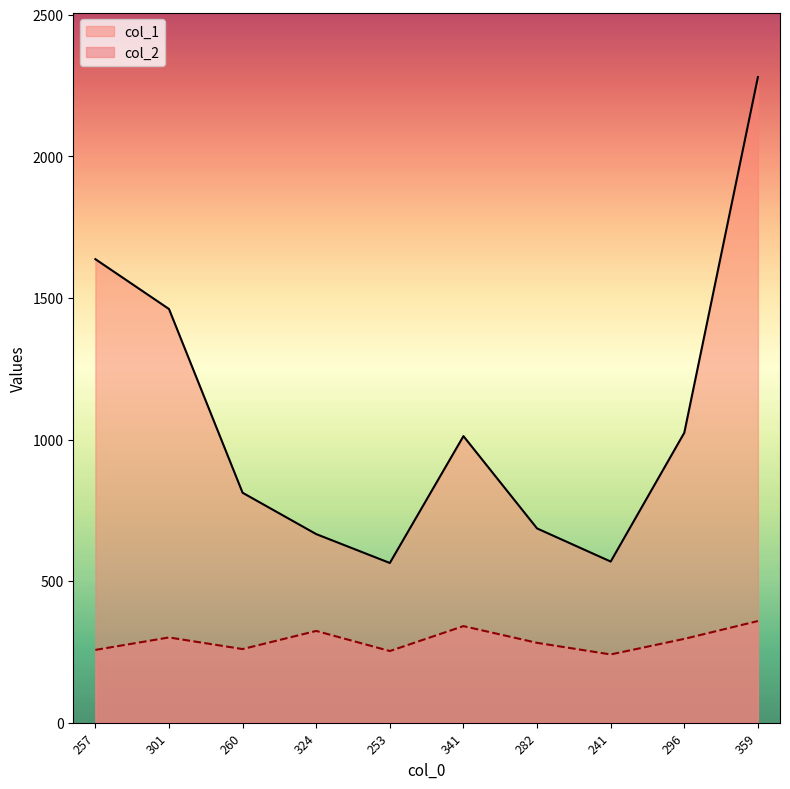

At which label is col_2 closest to 300?

301